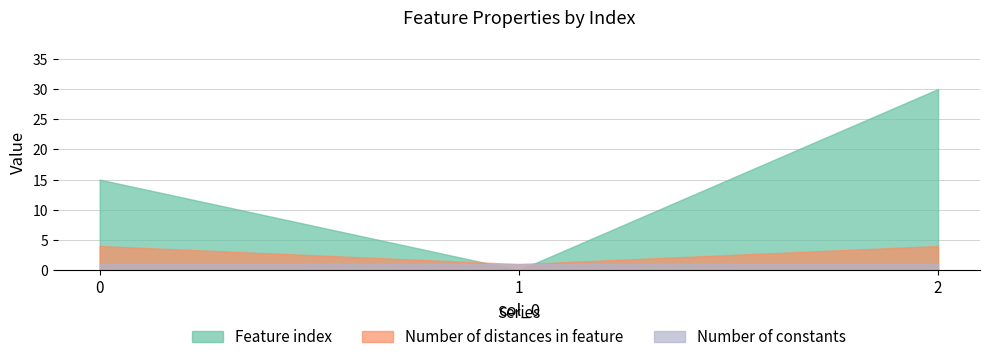

What is the approximate value of Number of distances in feature at 1?

1